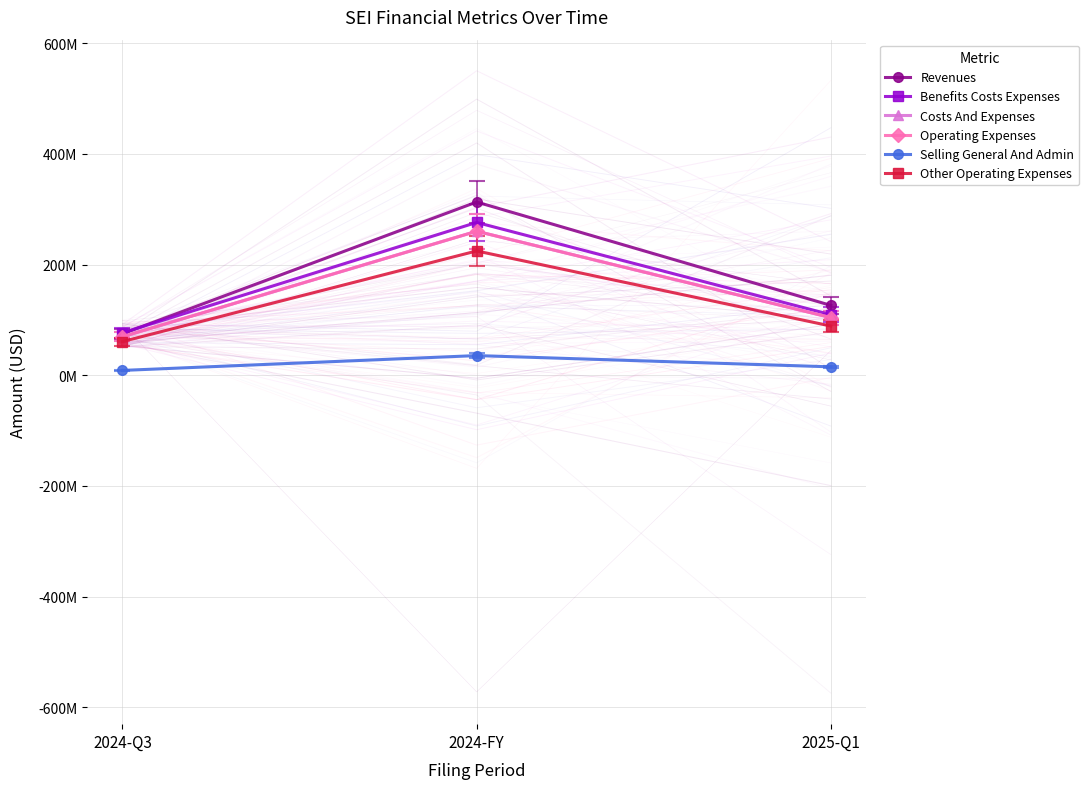

What are all the series names shown in the legend?

Revenues, Benefits Costs Expenses, Costs And Expenses, Operating Expenses, Selling General And Admin, Other Operating Expenses